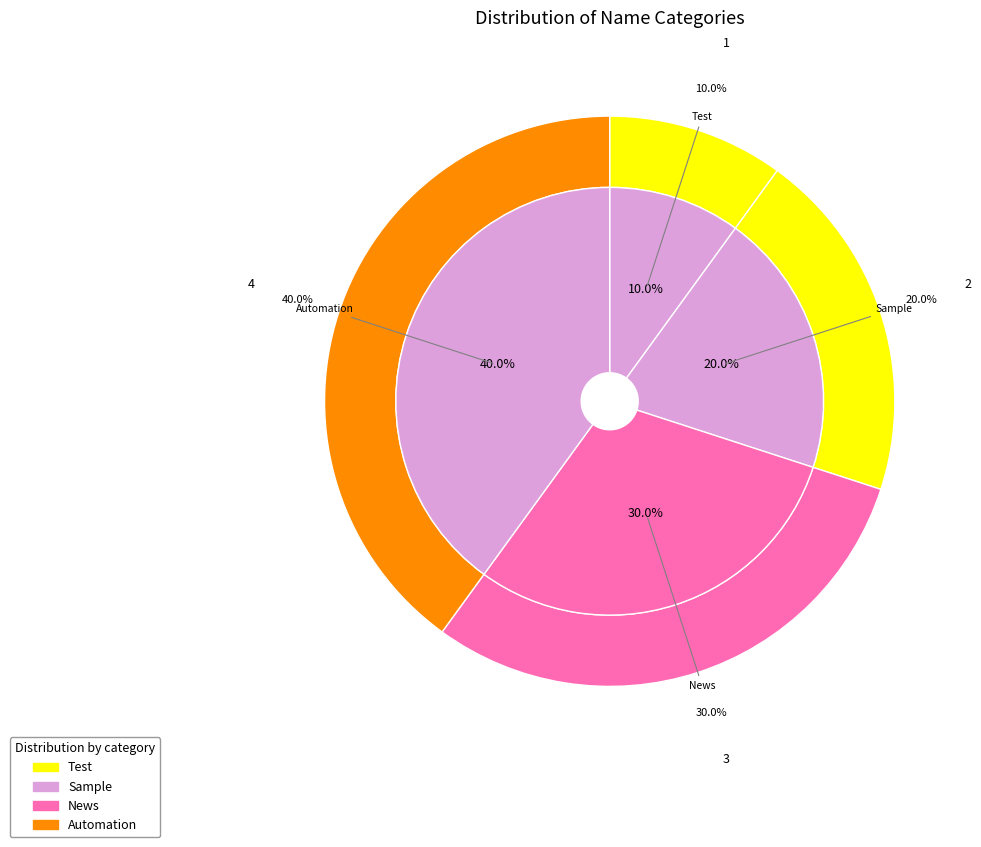

Count the number of slices in the pie.

4